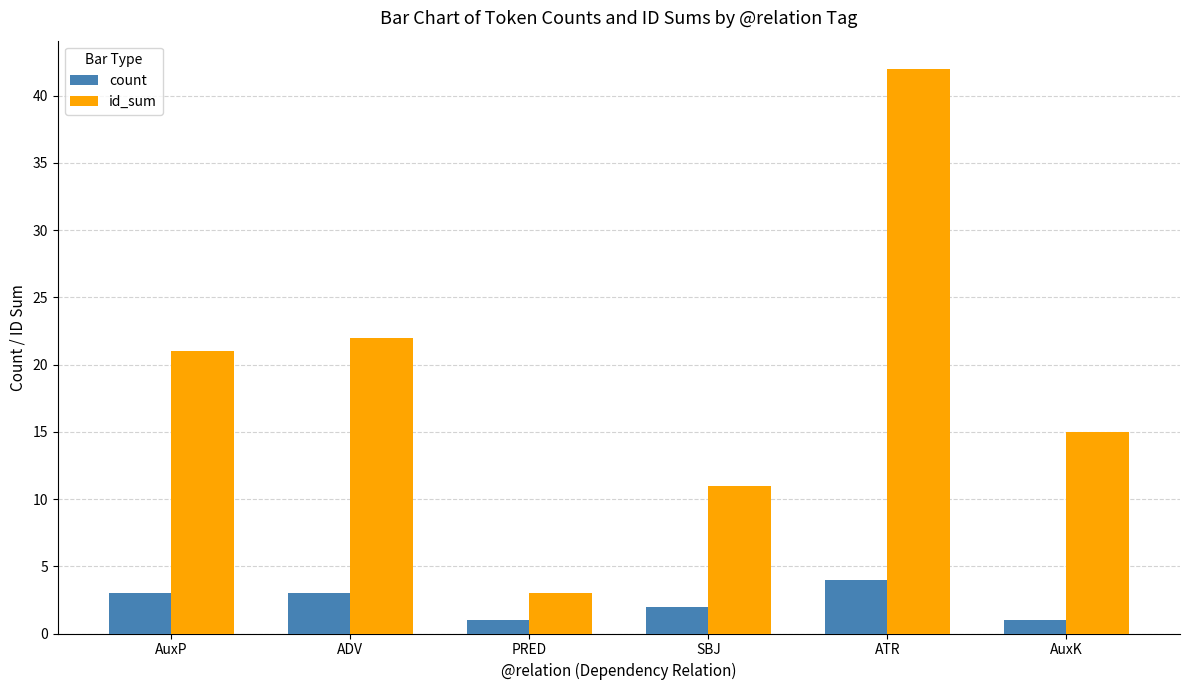

What is the spread (max minus min) of values at PRED?

2